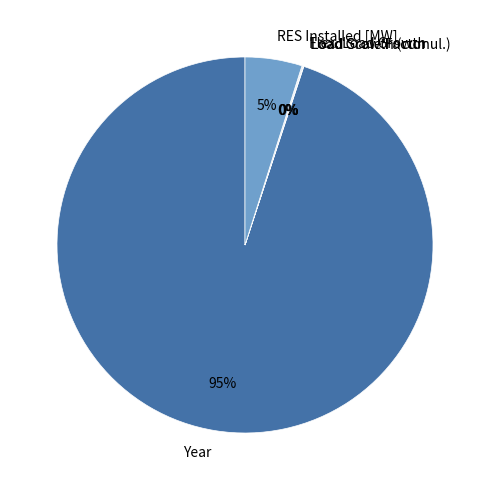

To the nearest percent, what is the average slice percentage?

20%